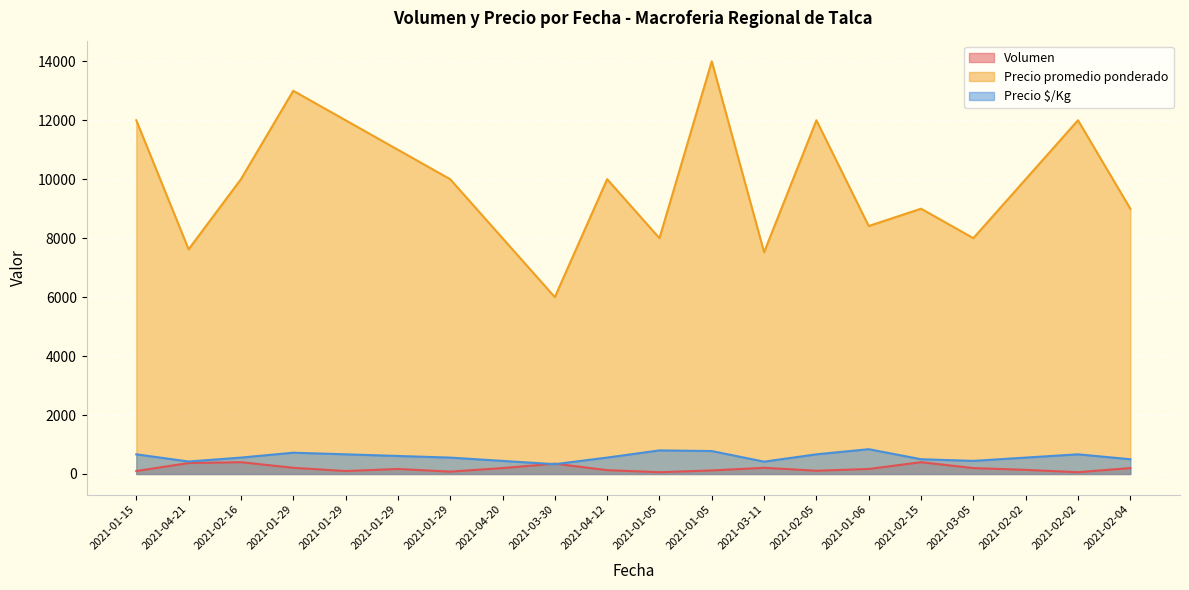

Rank the series by their maximum value, from highest to lowest.

Precio promedio ponderado, Precio $/Kg, Volumen